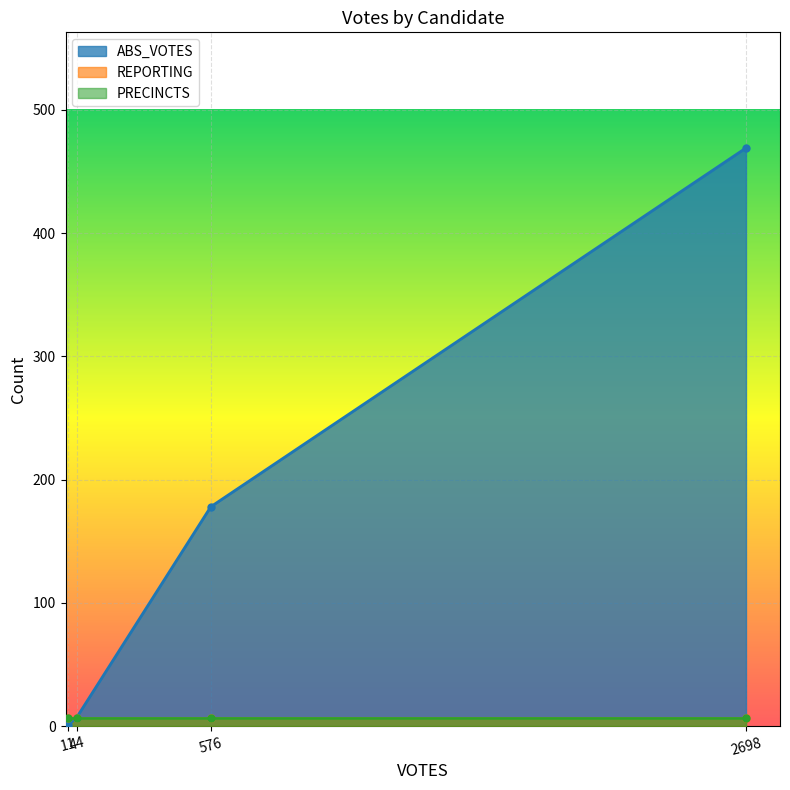

What is the maximum value for ABS_VOTES?

469